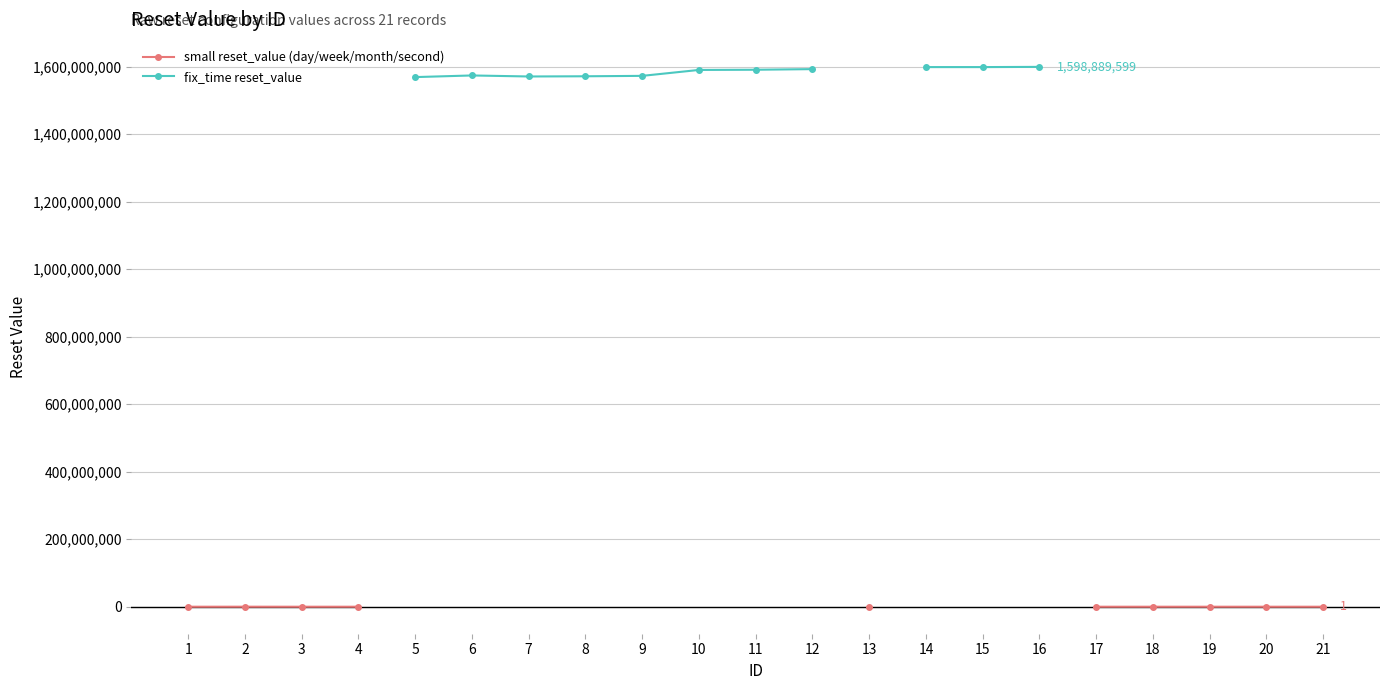

What is the difference between the maximum and minimum values in the small reset_value (day/week/month/second) series?

86399.0